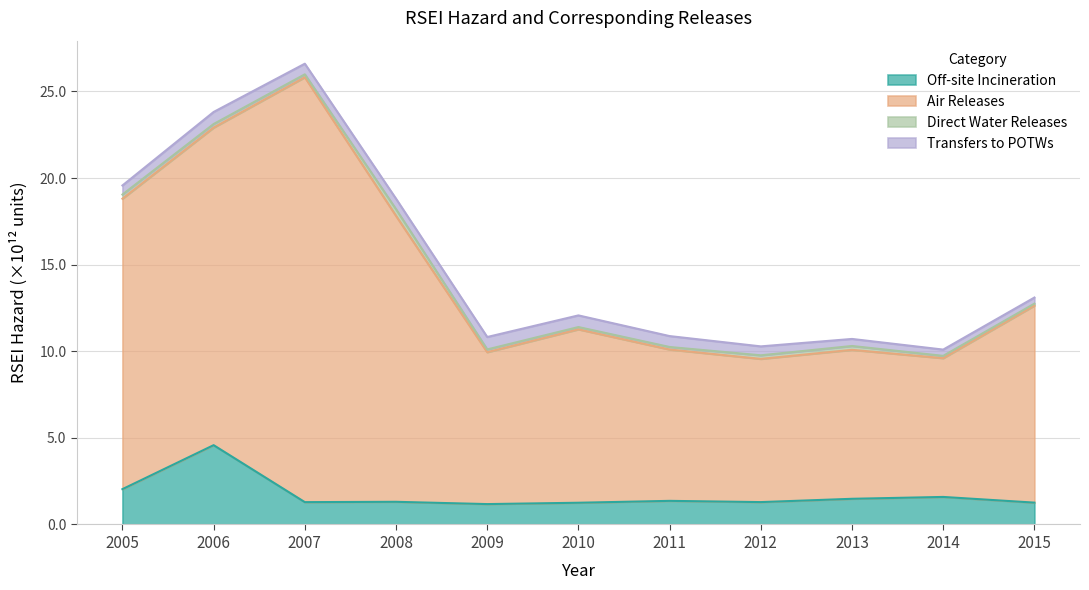

At which category is the sum across all series the highest?

2007